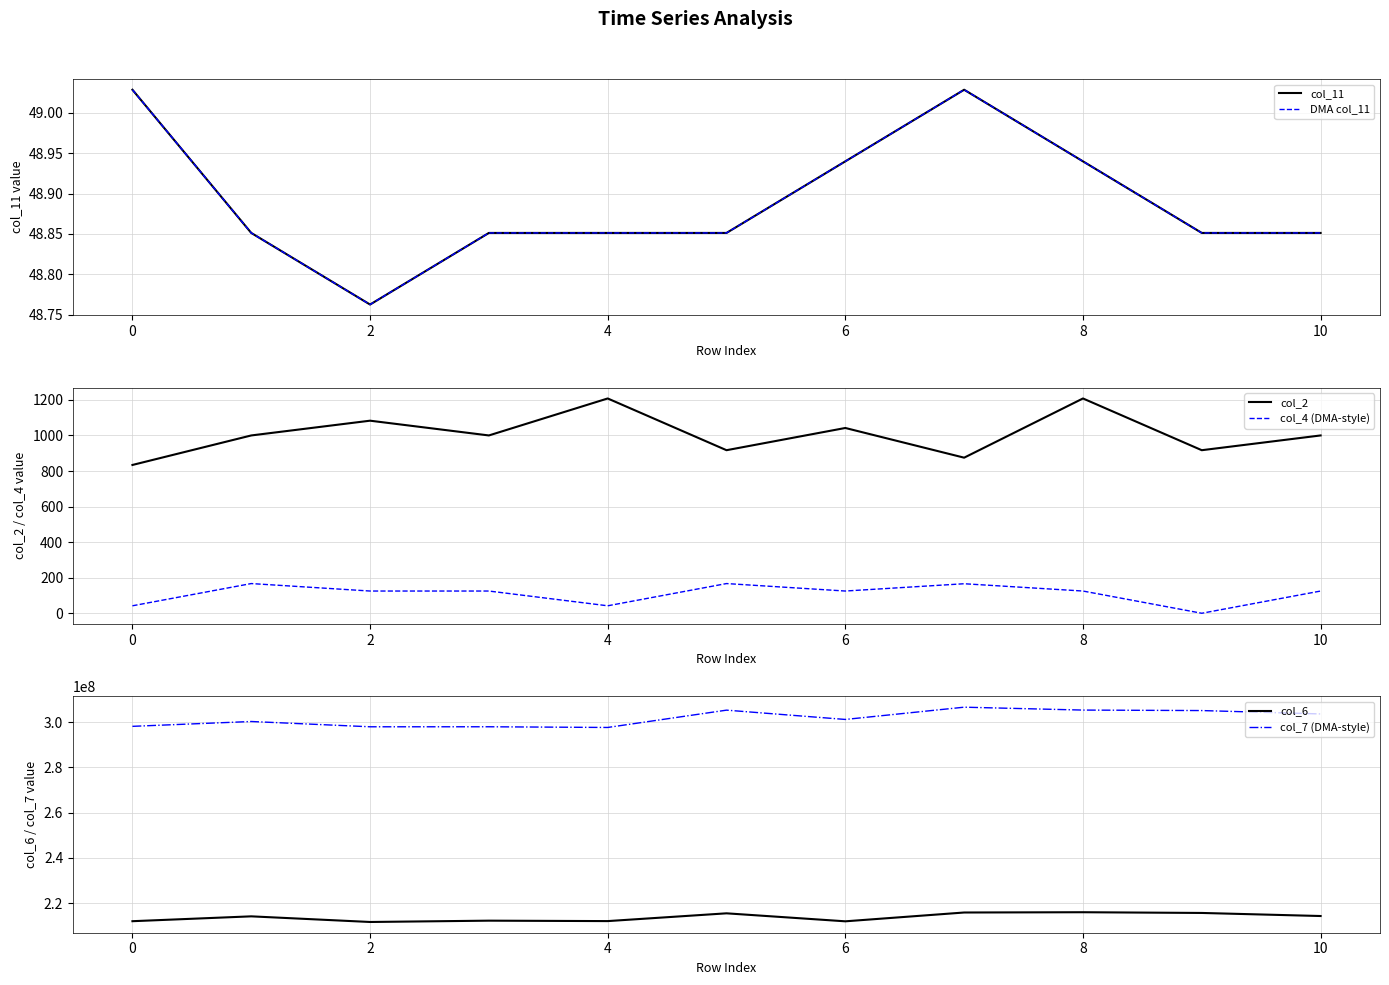

True or false: col_4 (DMA-style) and col_2 cross at least once.

False